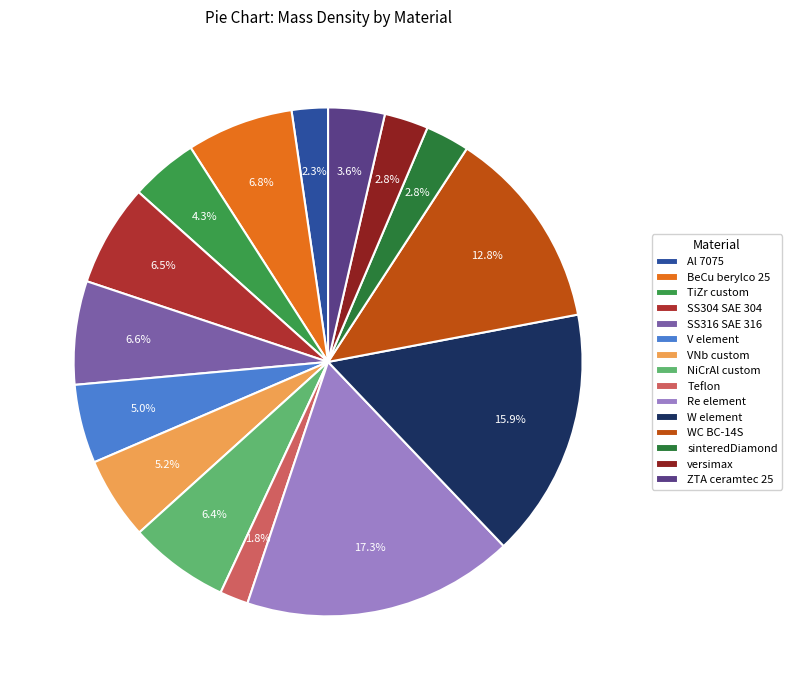

Count the number of slices in the pie.

15